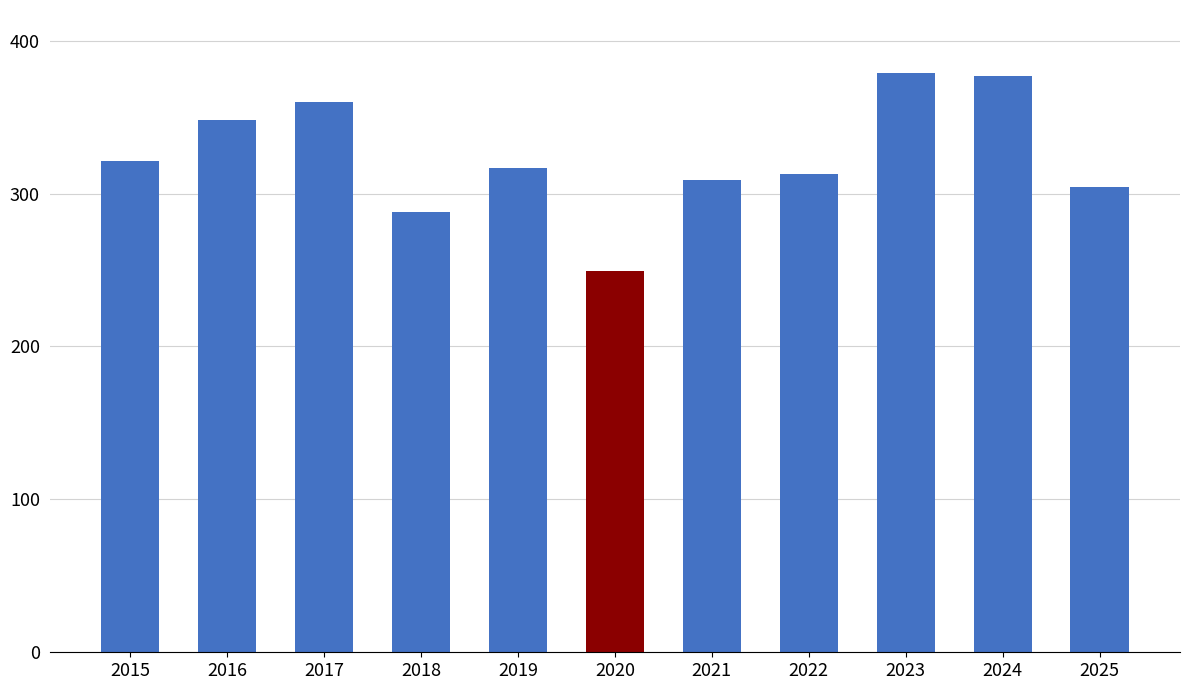

At which label does the data first exceed 317?

2015